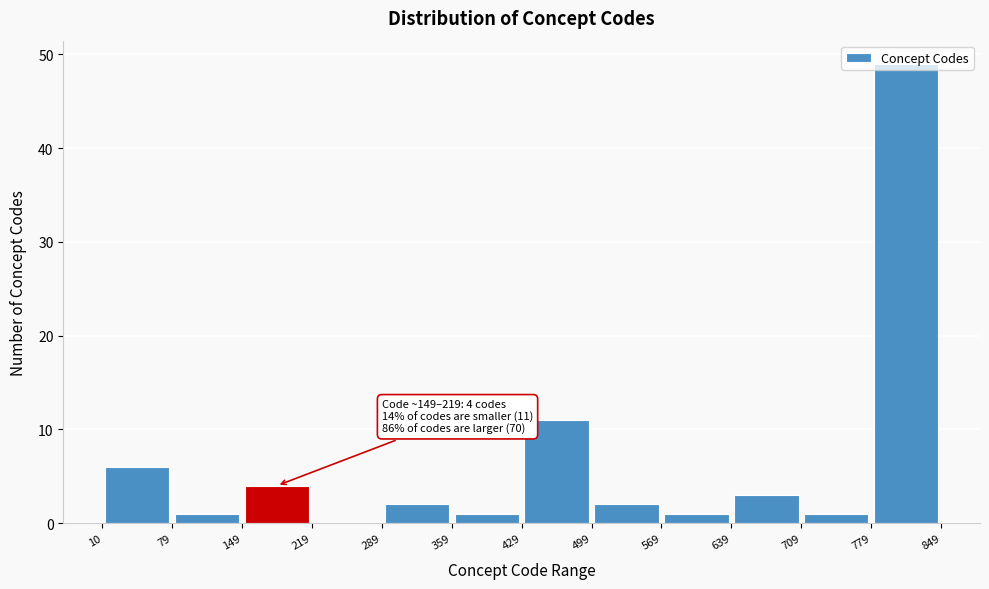

Which range on the x-axis has the tallest bar?

779 to 849